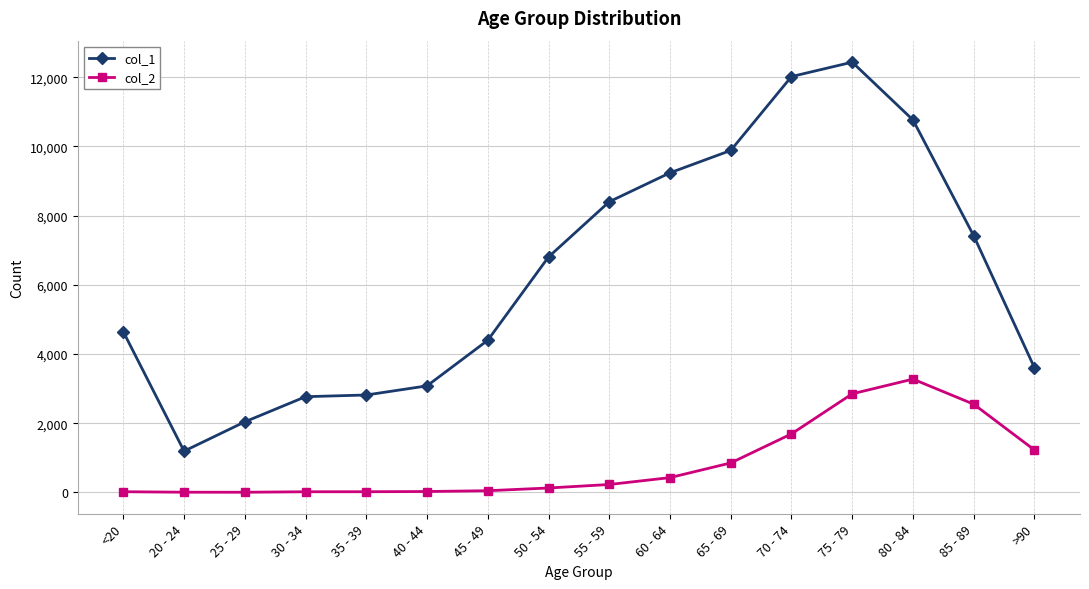

What is the value of the col_2 point at the 7th from the left?

47